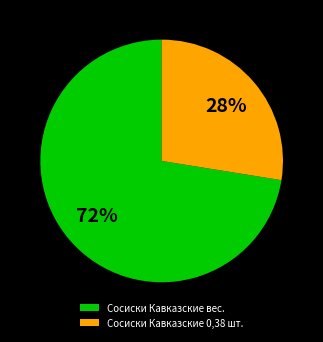

To the nearest percent, what is the combined percentage of Сосиски Кавказские вес. and Сосиски Кавказские 0,38 шт.?

100%